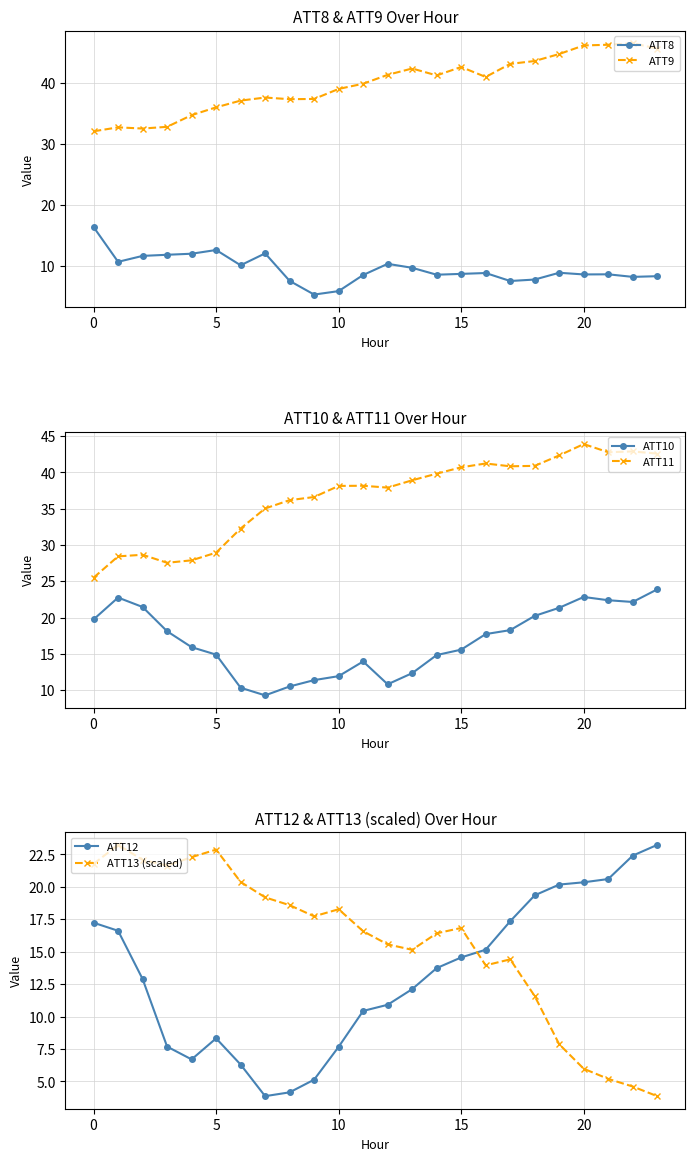

What is the difference between the maximum and second lowest values in the ATT13 (scaled) series?

18.6